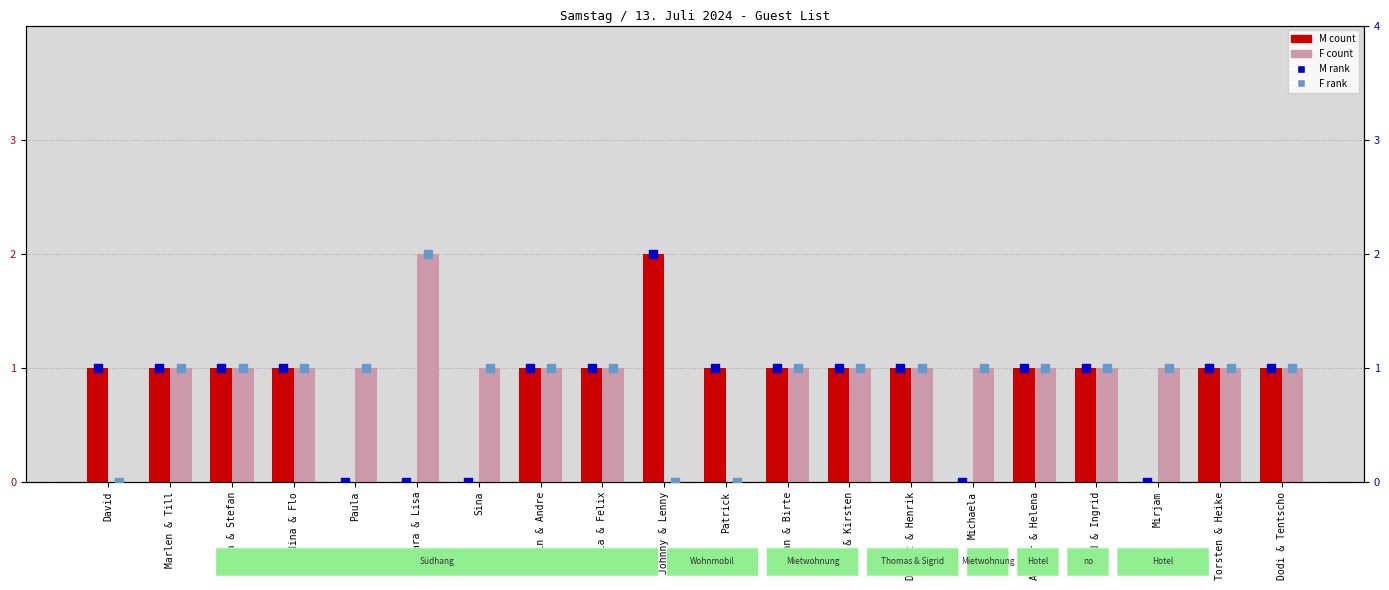

What is the total value across all series at David?

2